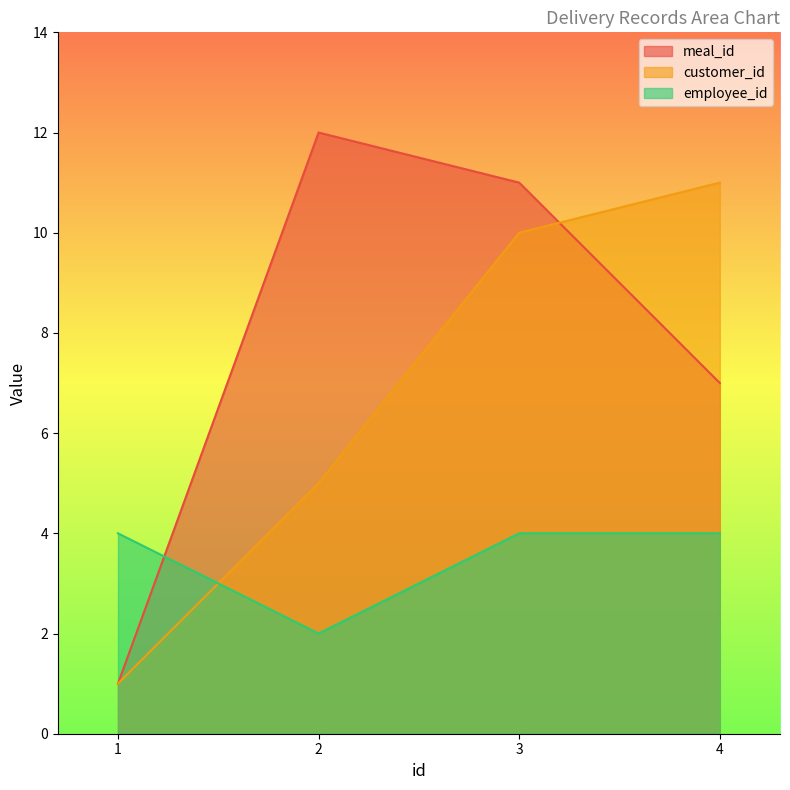

After their last crossing, which series has the higher values: employee_id or meal_id?

meal_id